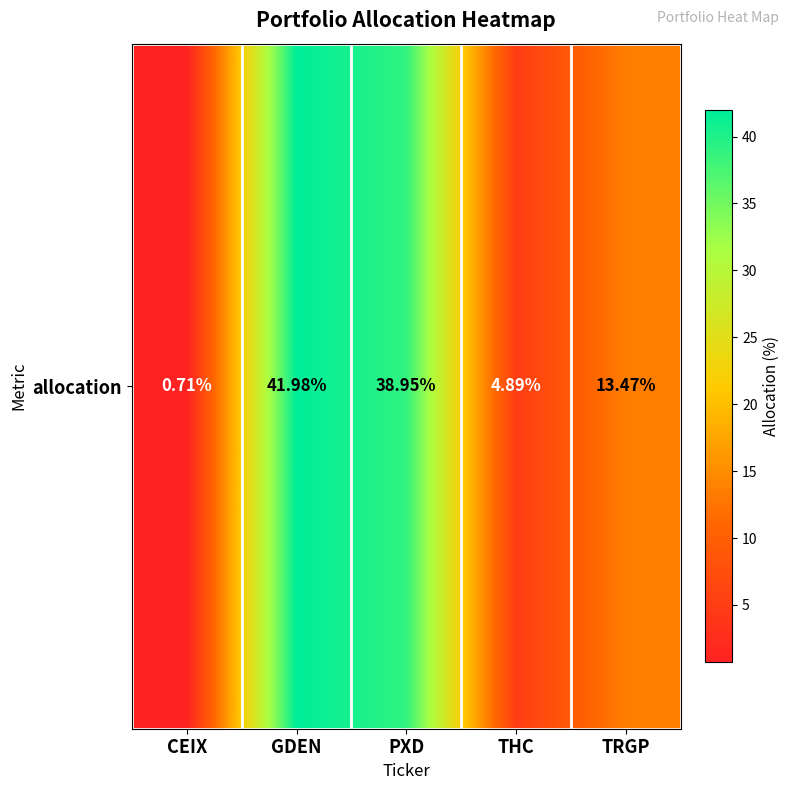

What is the minimum value shown in the chart?

0.7